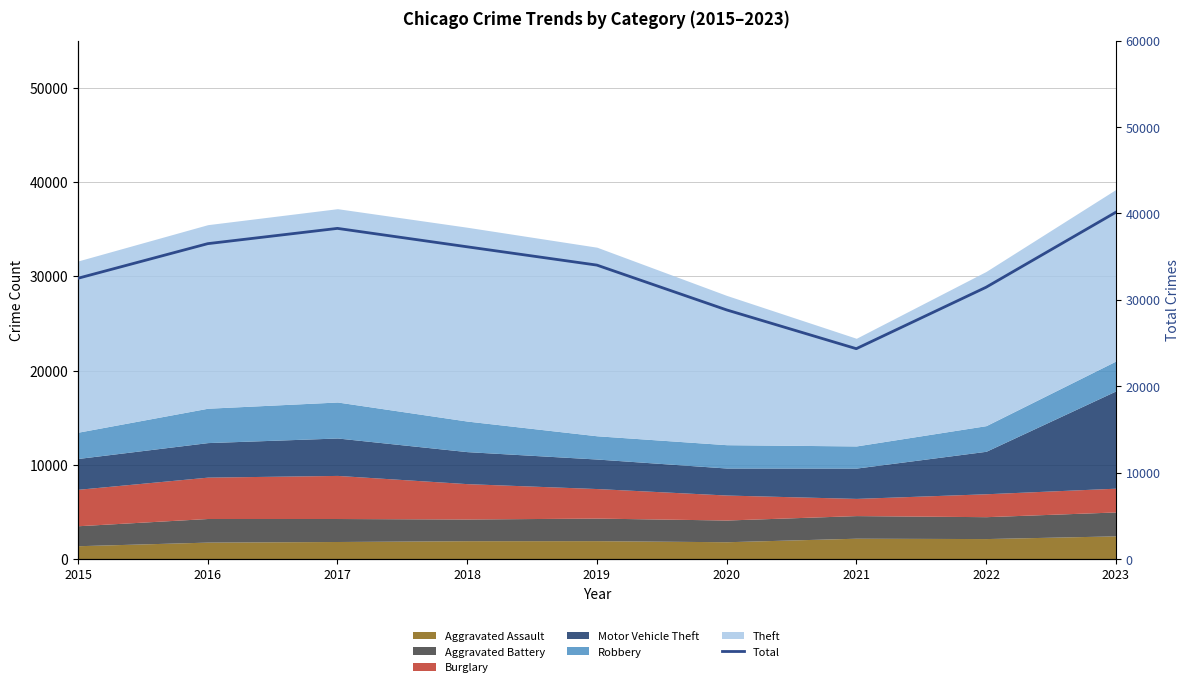

What value does the data have at 2021, to the nearest 50?

24350